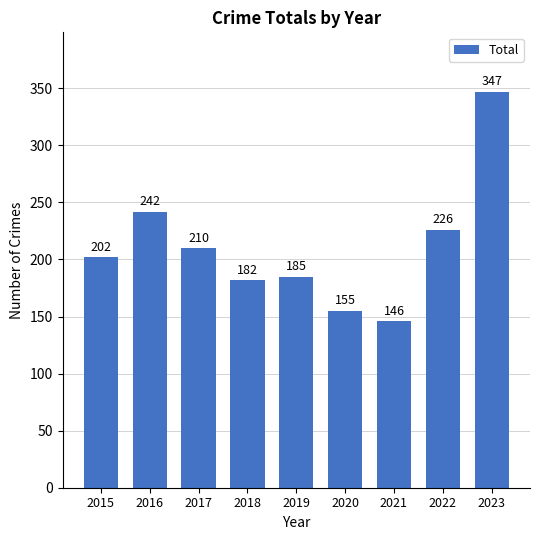

What is the difference between the maximum and minimum values?

201